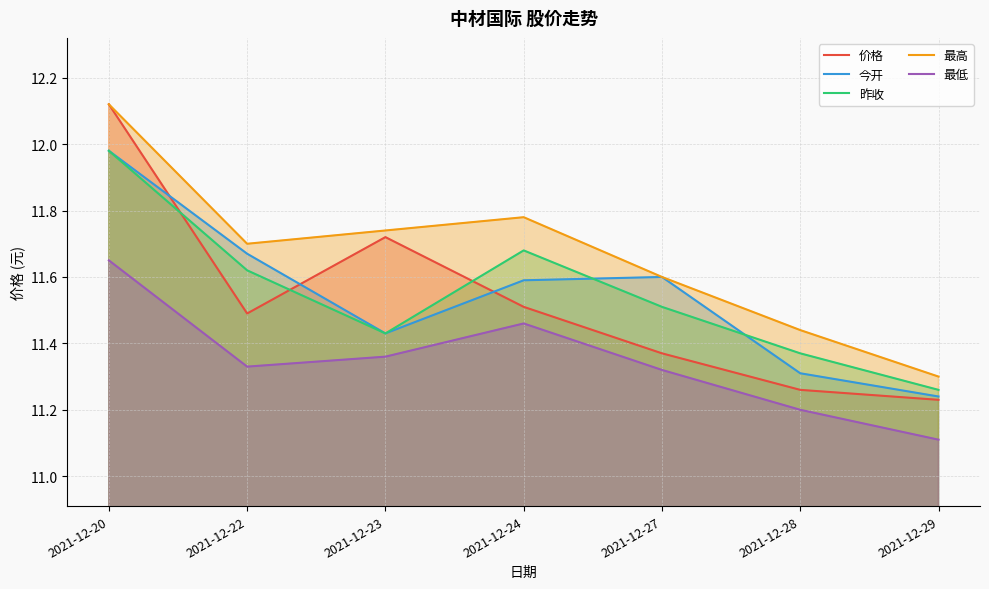

At how many categories does at least one series exceed 11?

7